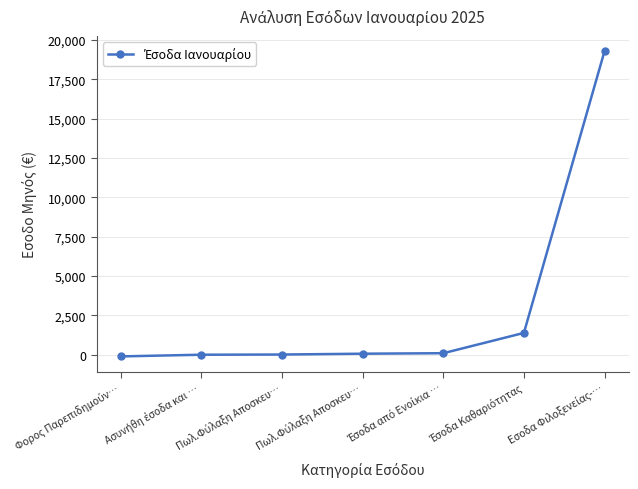

Is this an area chart (filled region under the line)?

No